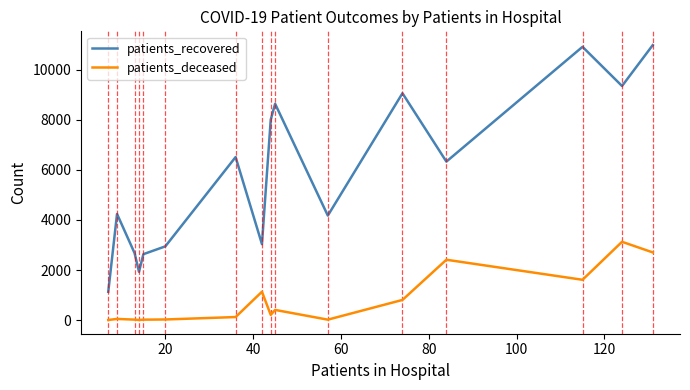

Which series has the widest spread of values?

patients_recovered